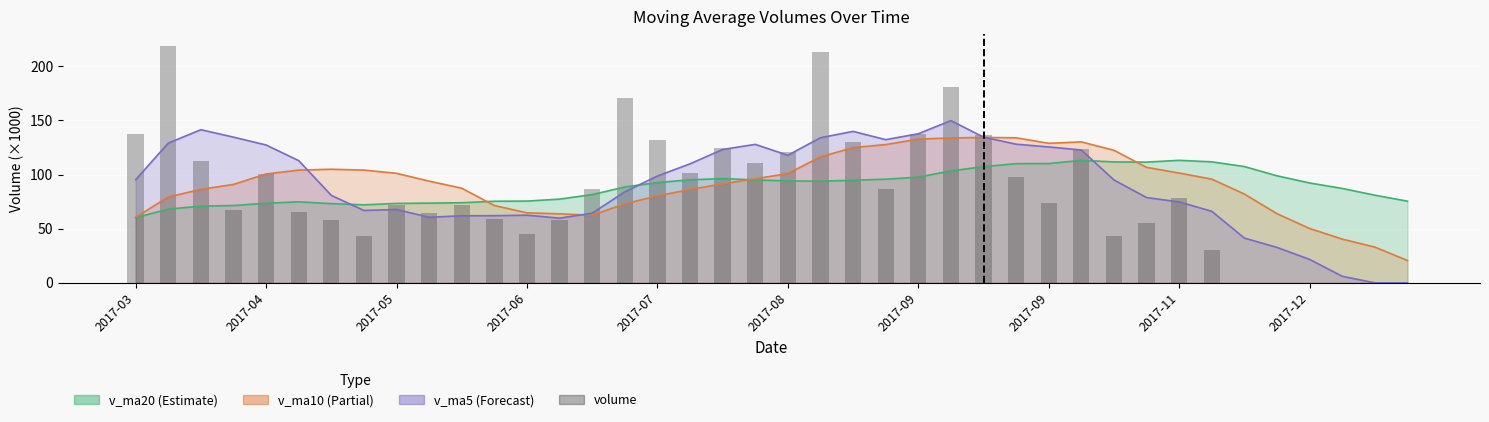

Reading right to left, extract all data points from this chart.

0.0	0.0	0.0	0.0	0.0	0.0	30.3	77.9	55.3	43.0	123.6	73.7	98.0	136.5	181.2	137.8	86.4	130.4	212.7	120.6	110.6	124.6	101.2	131.7	171.0	87.1	58.2	45.0	58.9	72.2	64.3	71.9	42.8	58.3	65.4	100.1	67.5	112.3	218.8	137.5